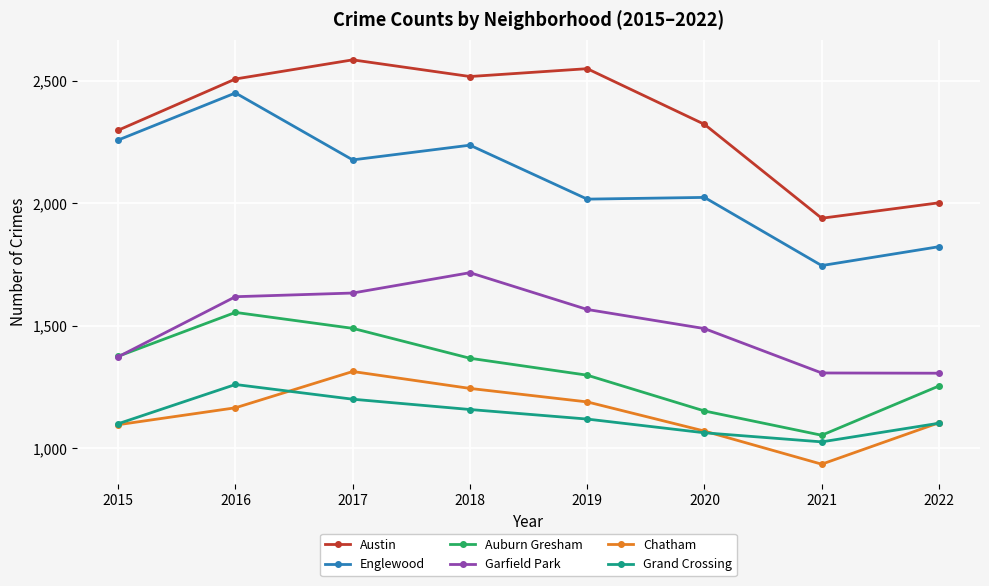

Which series has the largest total across all categories?

Austin